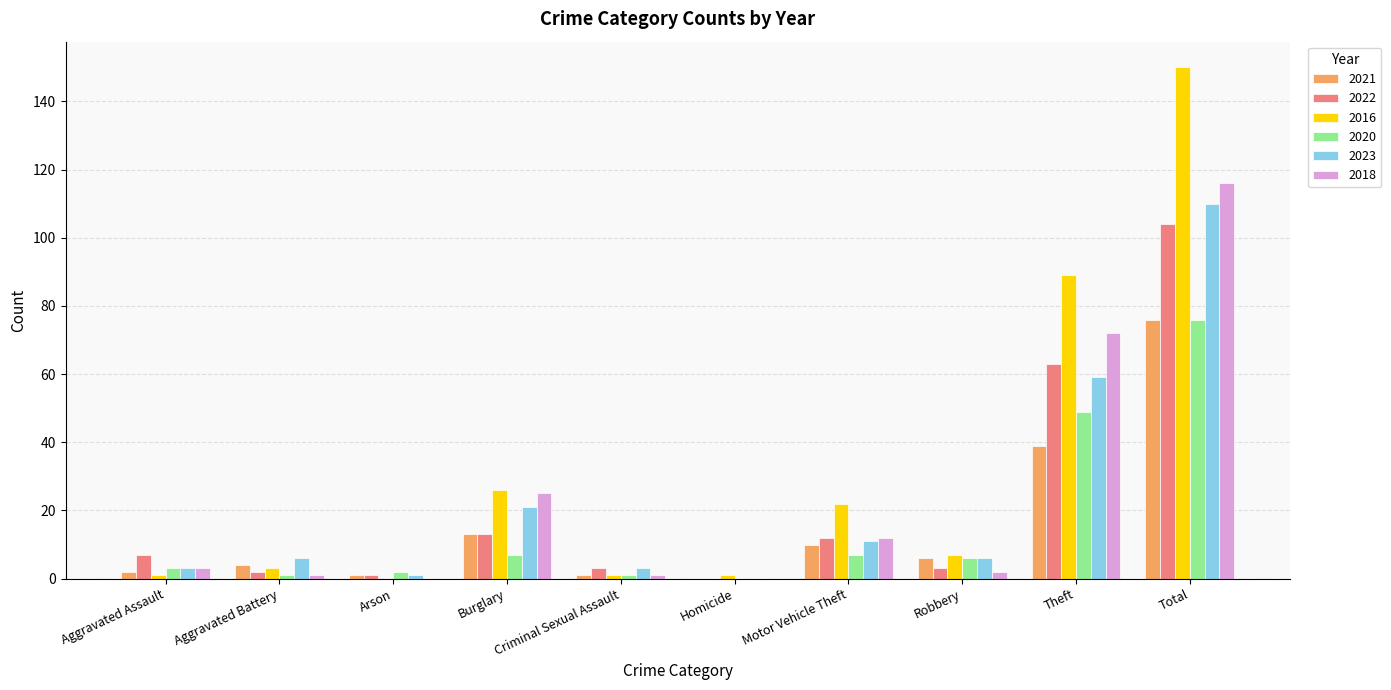

True or false: 2018 has a value of 72 at Theft.

True